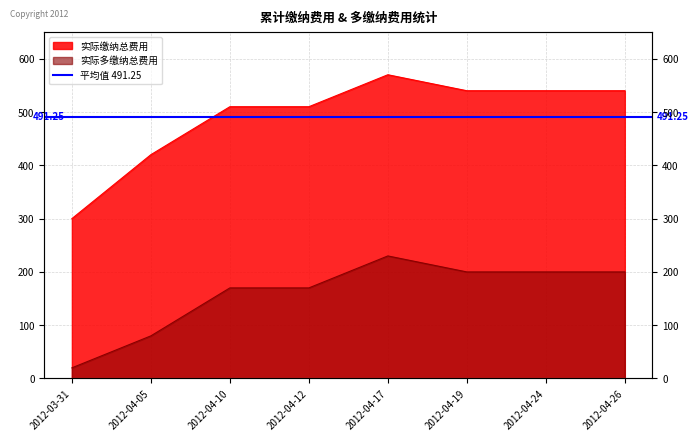

Read the 实际缴纳总费用 value at 2012-04-24, to the nearest 10.

540